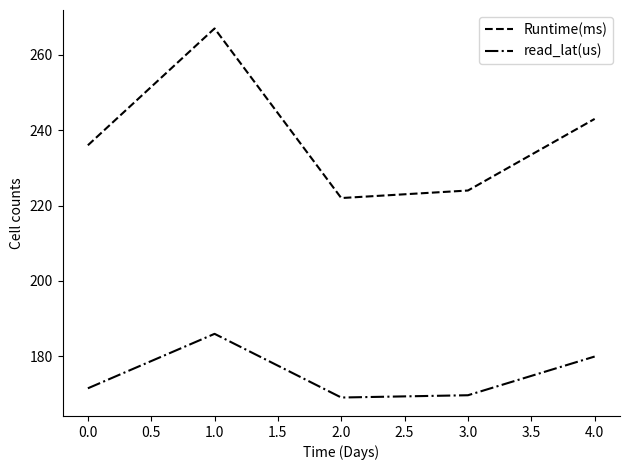

What position from the left is 4.0?

5